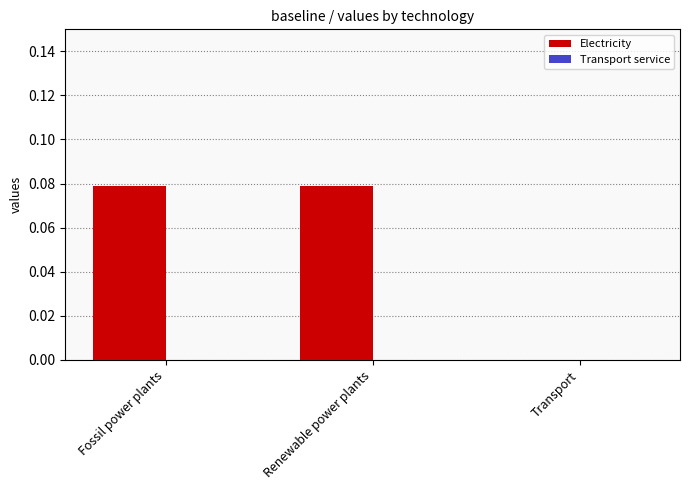

Is it true that the value at Transport is 0.1?

False